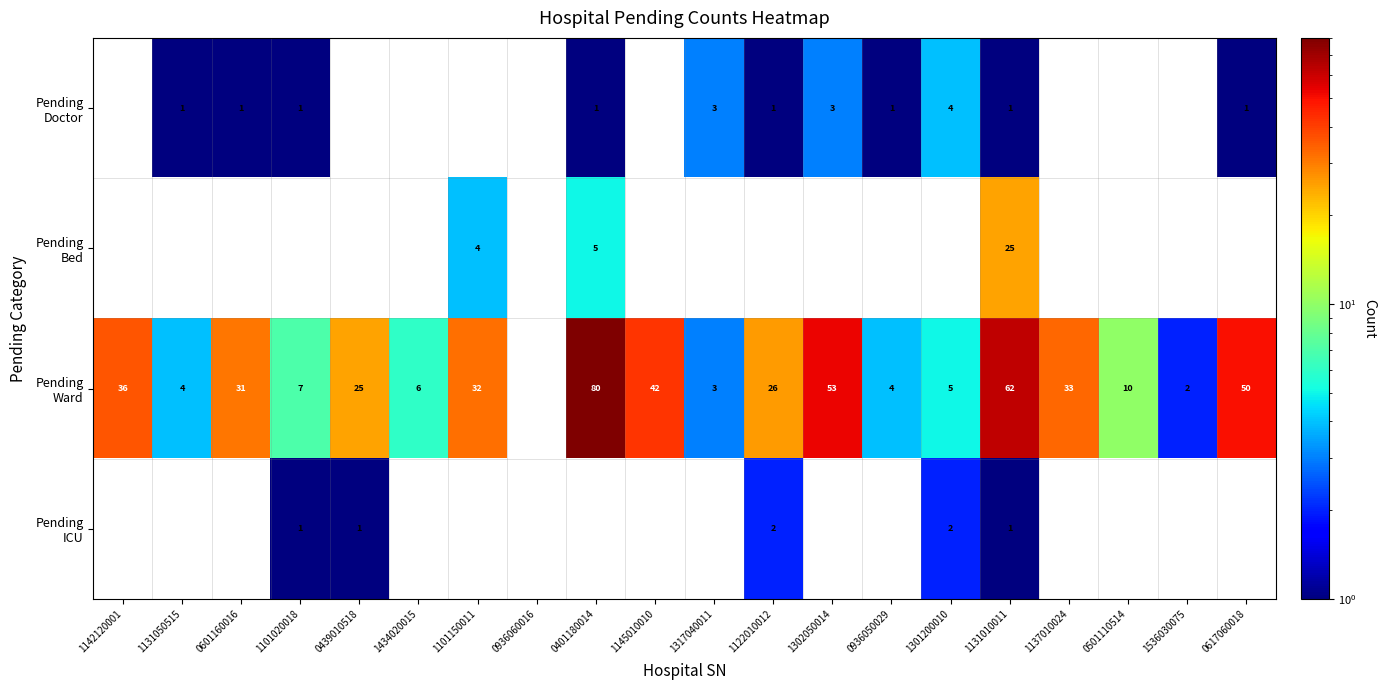

What is the spread (max minus min) of values at 1131010011?

61